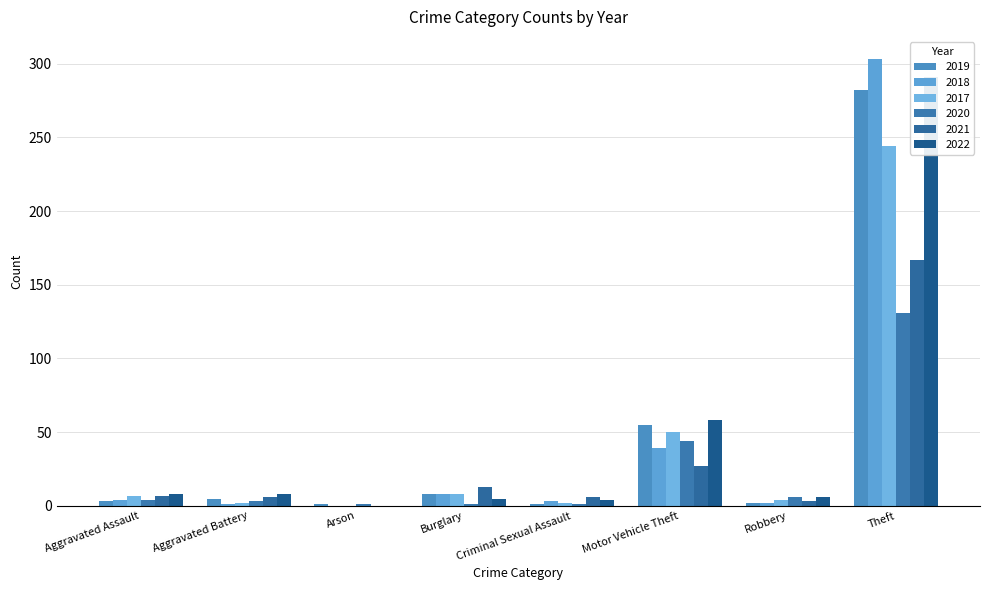

What is the difference between the highest and lowest values at Aggravated Assault?

5